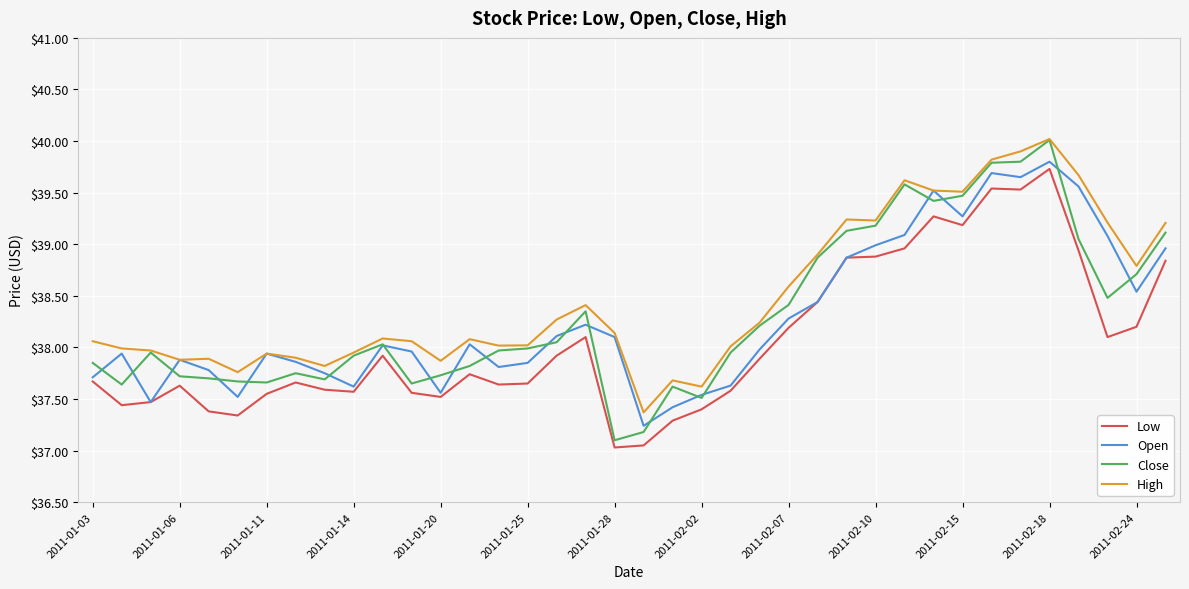

True or false: Low and High intersect in this chart.

False